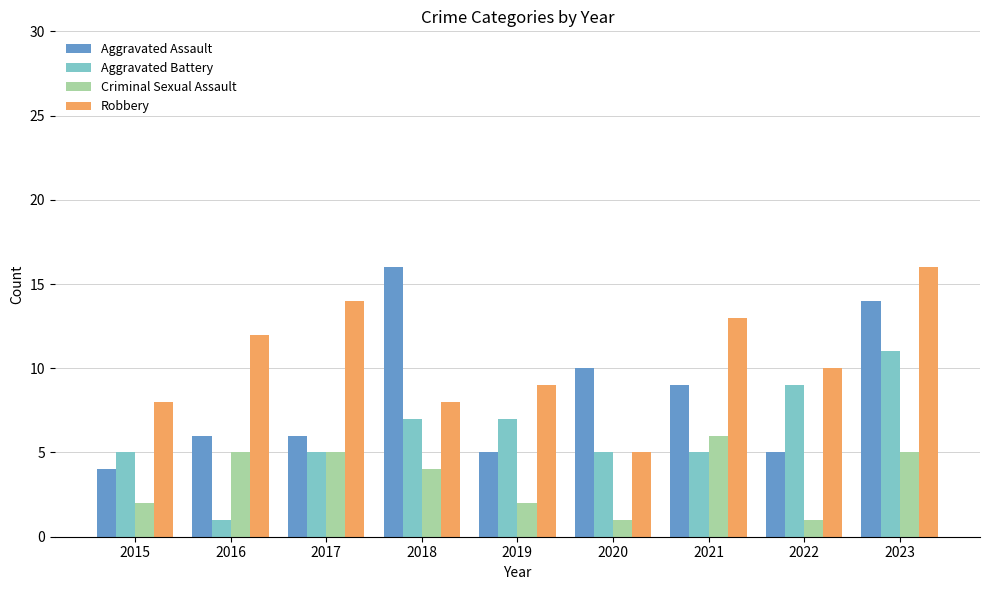

Which series has the largest total across all categories?

Robbery